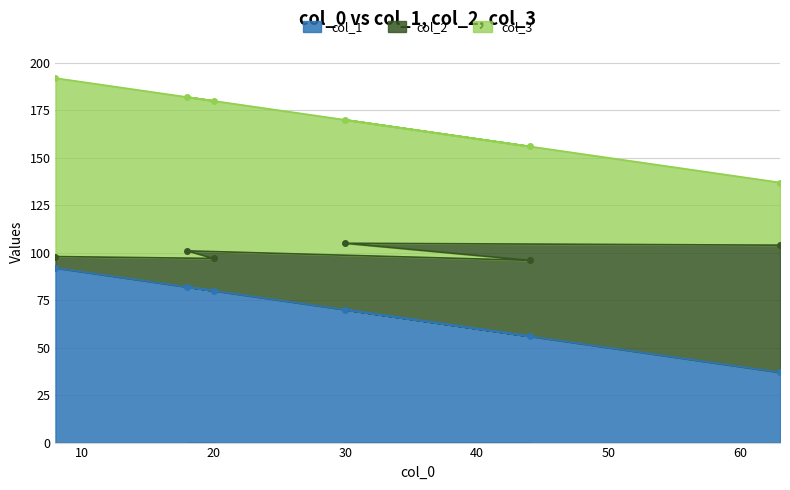

The value of col_1 at 20 is 129. True or false?

False